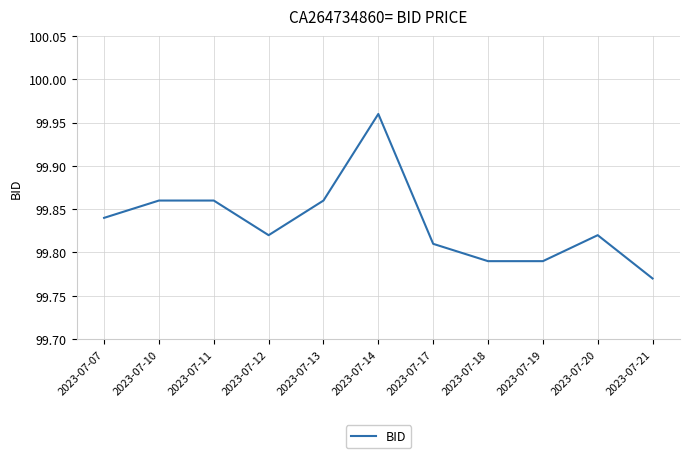

Is it true that the value at 2023-07-07 is 178.9?

False